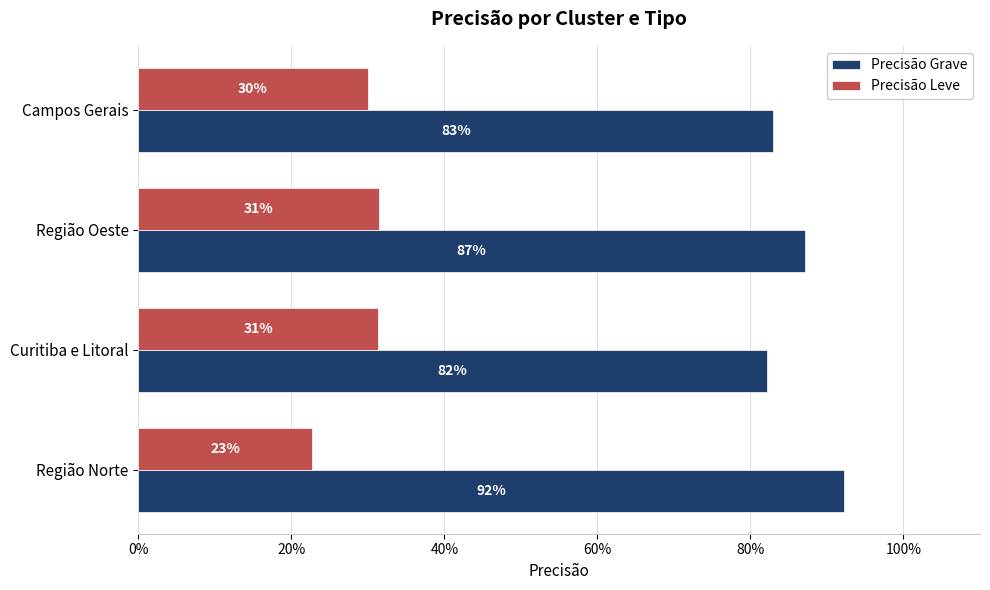

What are all the series names shown in the legend?

Precisão Grave, Precisão Leve